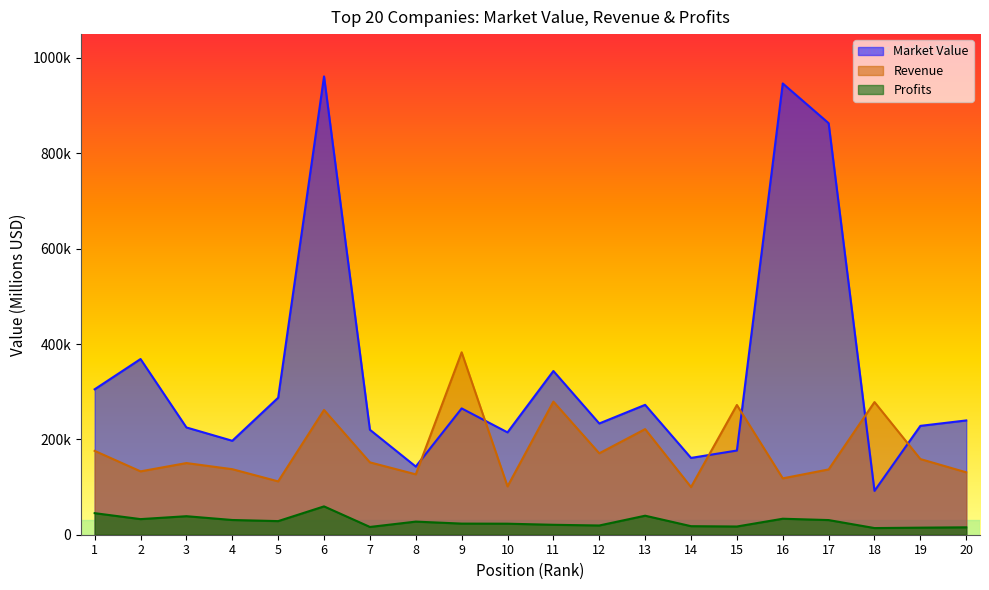

True or false: marketValue and profits cross at least once.

False